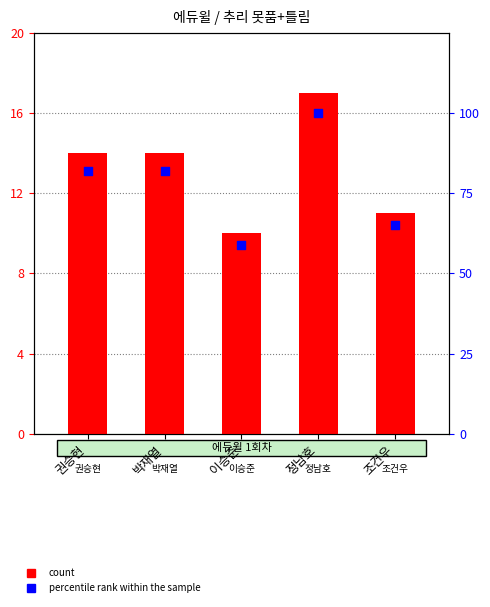

Which series contains the lowest Y value?

추리 못품+틀림